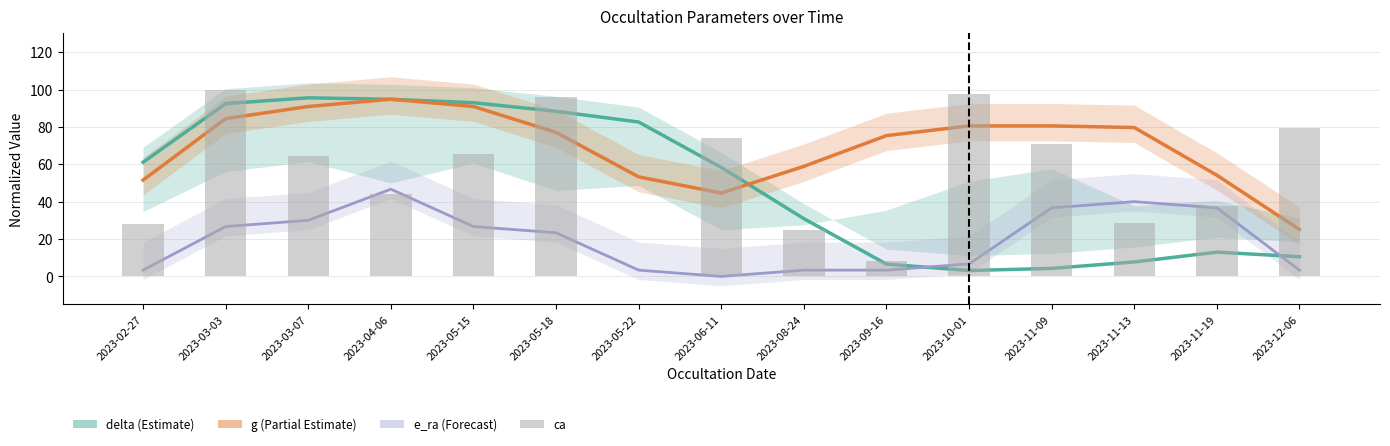

Is the value of e_ra at 2023-11-19 greater than the value of g at 2023-03-03?

No